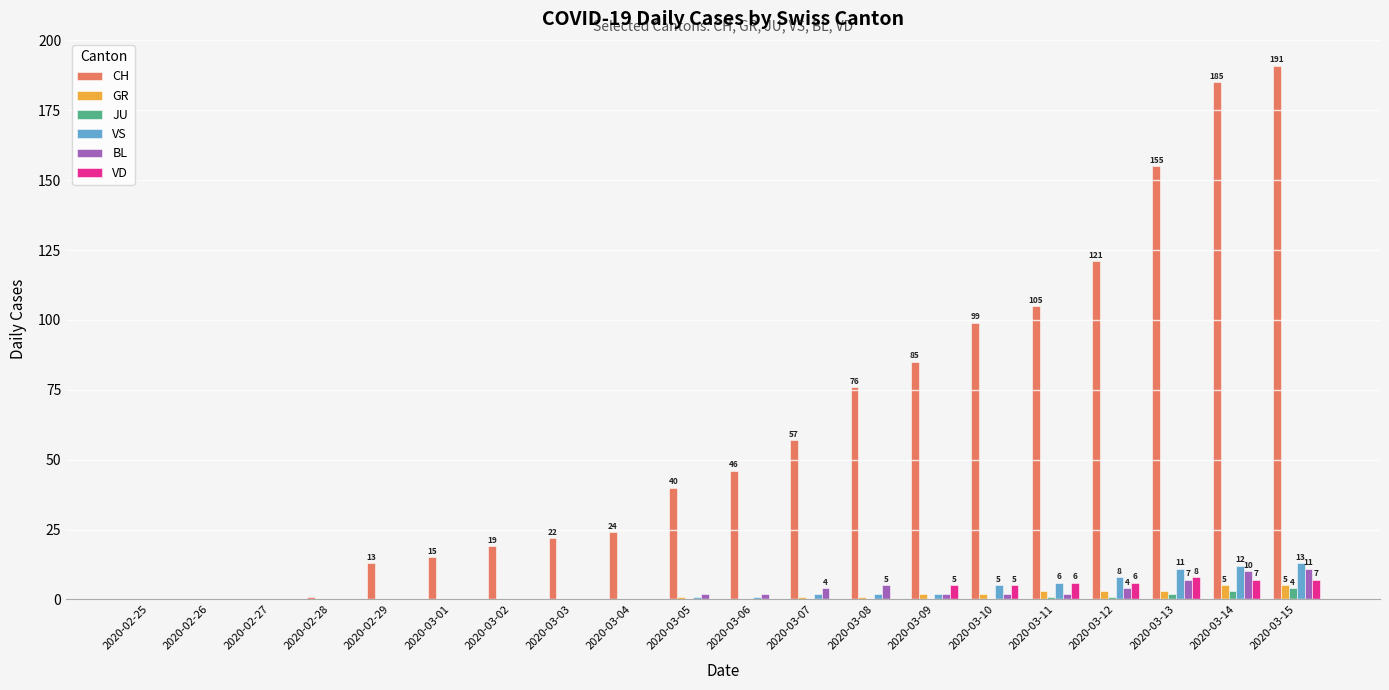

True or false: BL has a value of 2 at 2020-03-06.

True